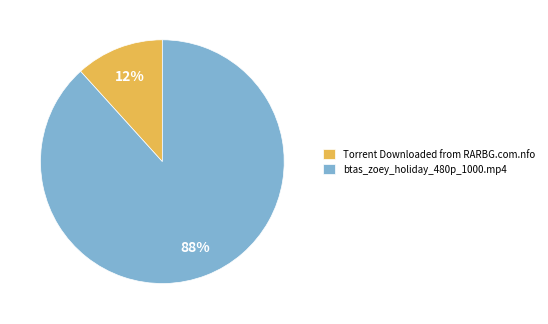

Which slice represents more than half of the pie?

btas_zoey_holiday_480p_1000.mp4